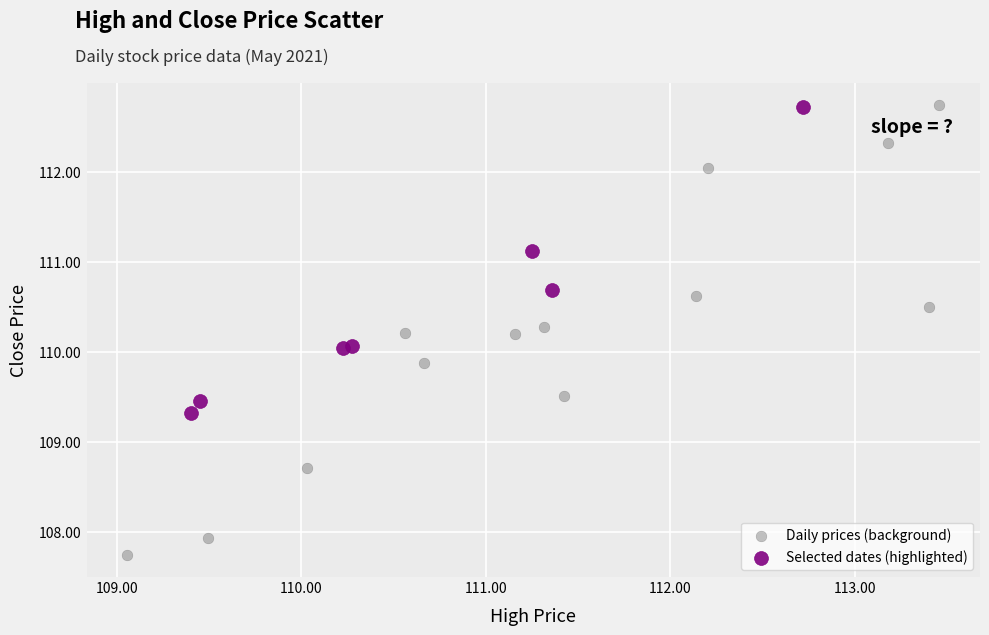

Which series contains the lowest Y value?

Daily prices (background)